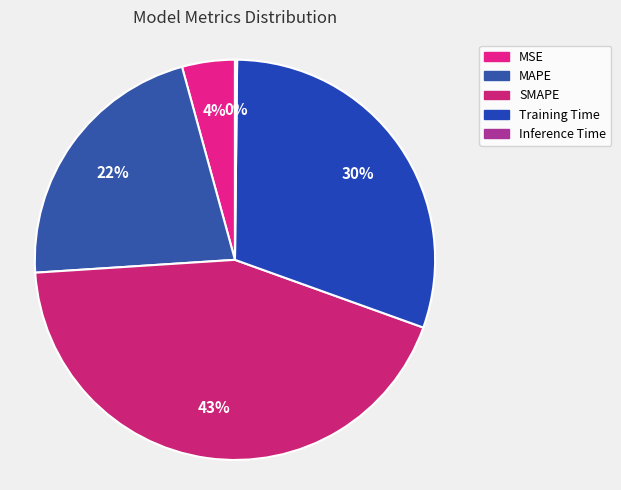

To the nearest percent, what is the difference between the largest and smallest slice percentages?

43%